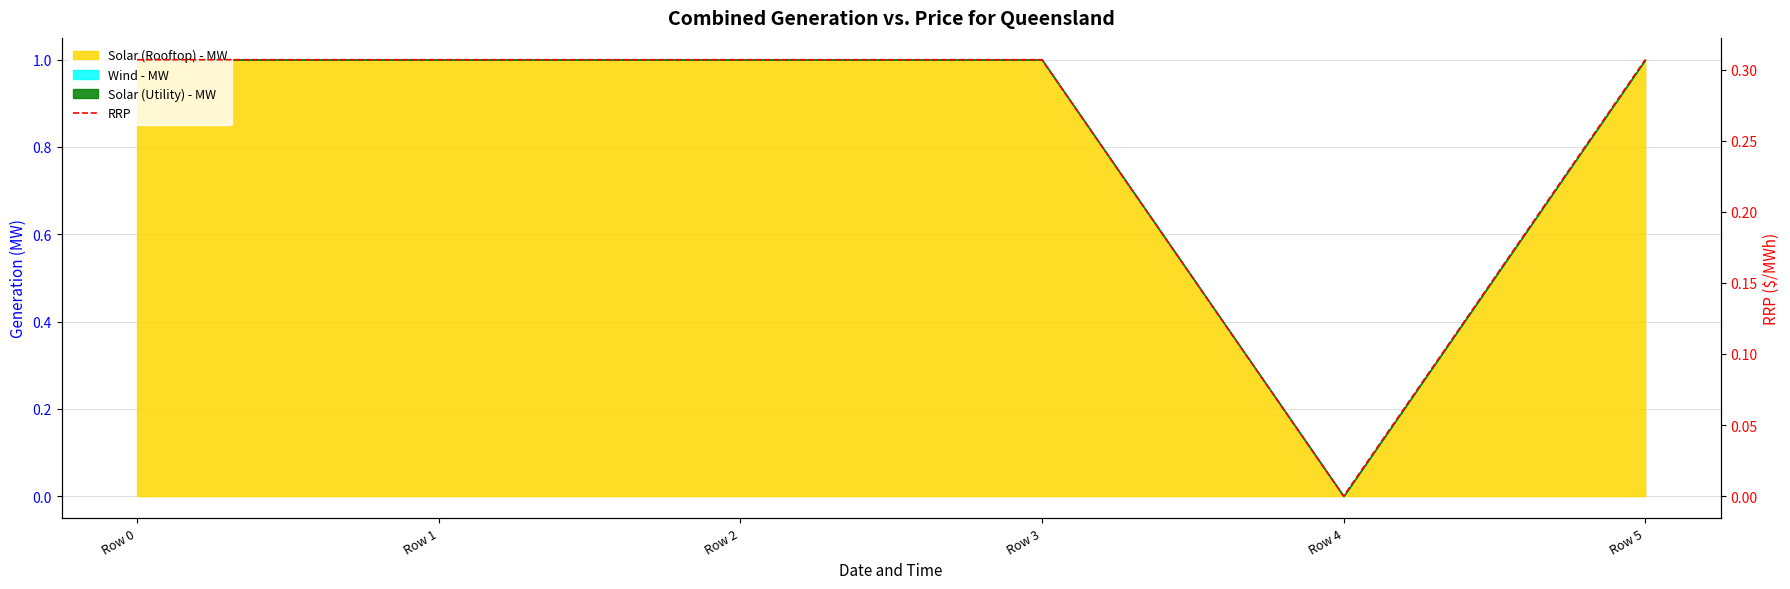

How many values exceed 0?

5